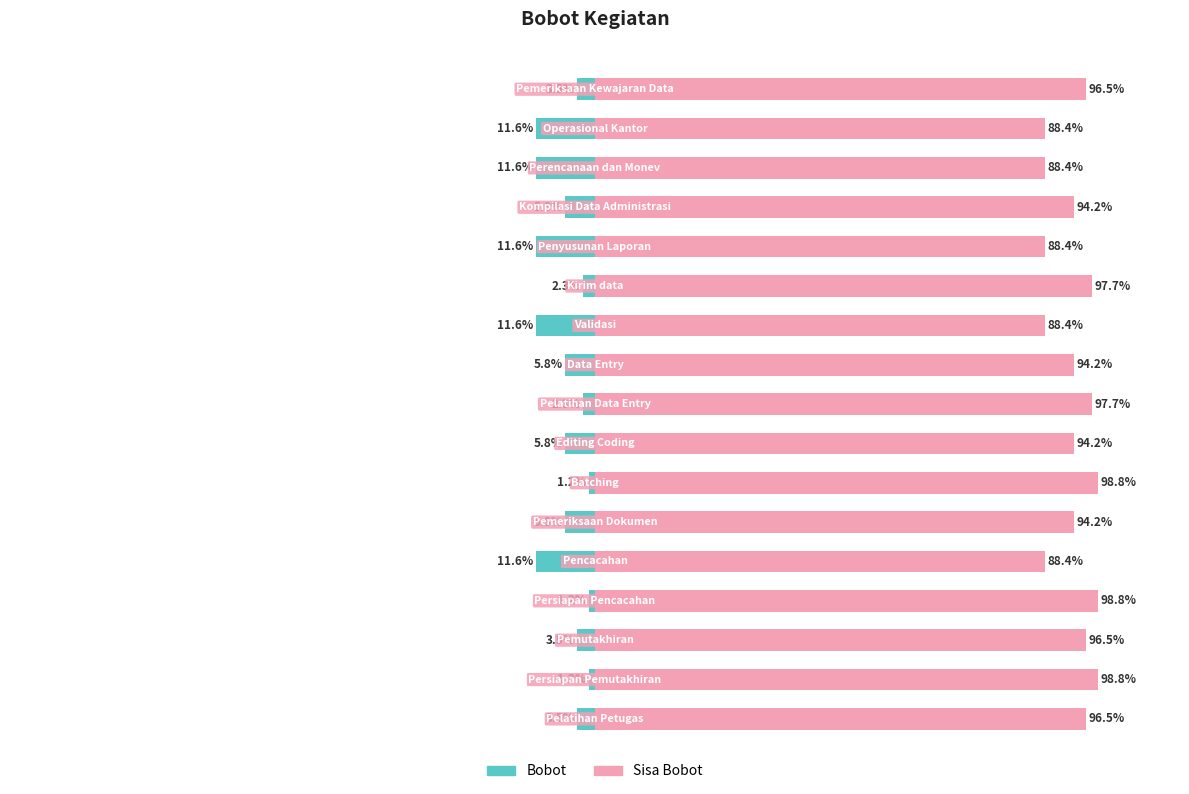

How many data points in bobot are above -5?

8